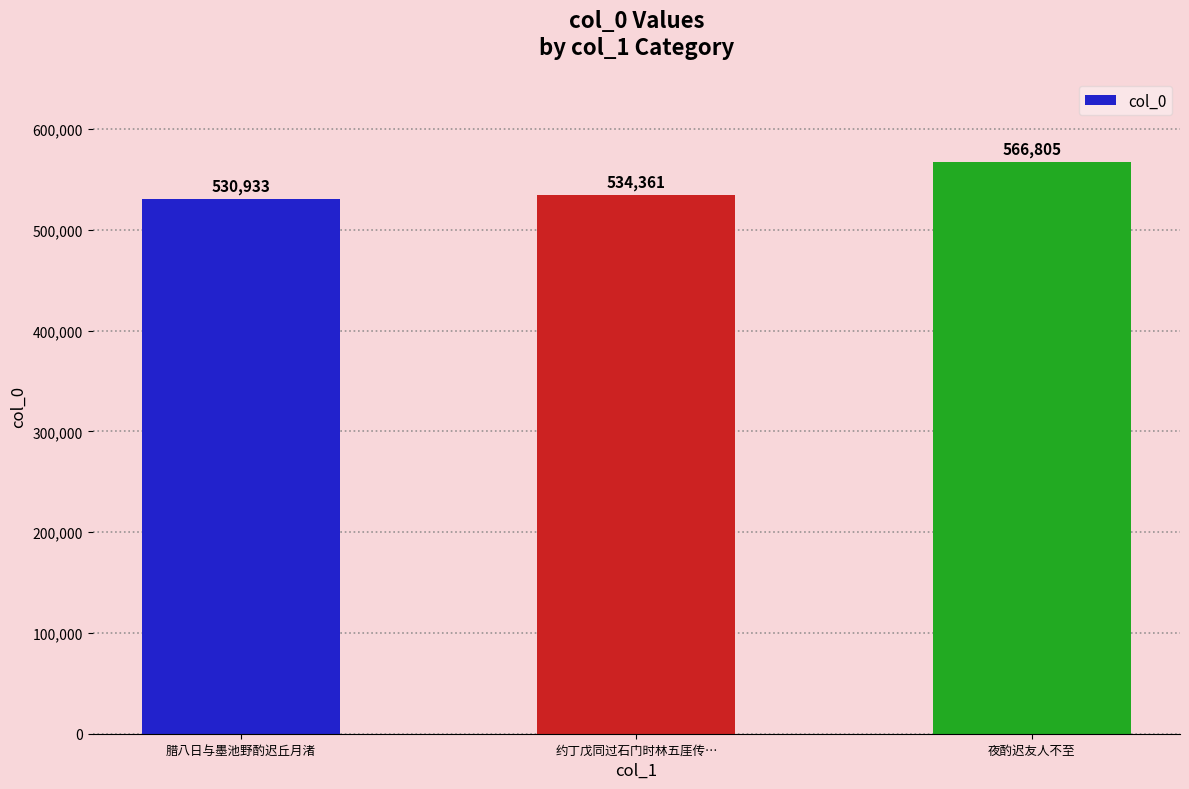

What is the label of the 3rd bar from the left?

夜酌迟友人不至